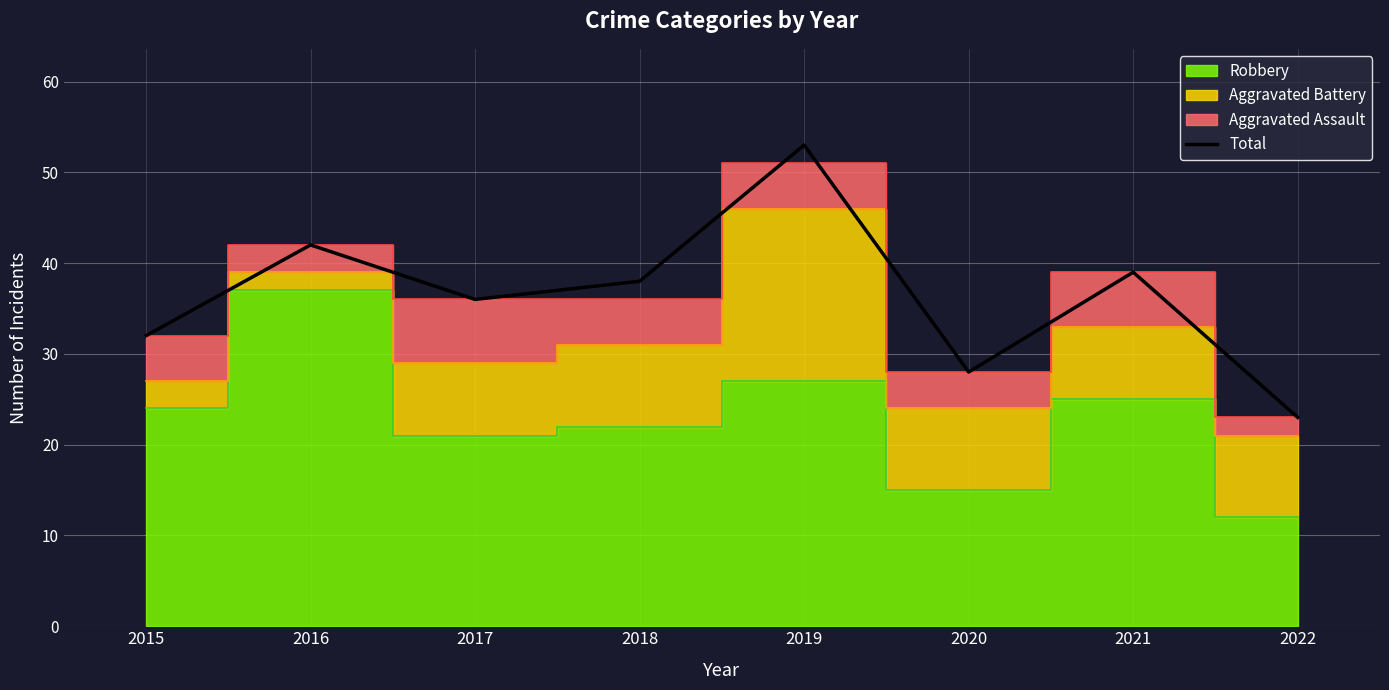

How many values are below 38?

4